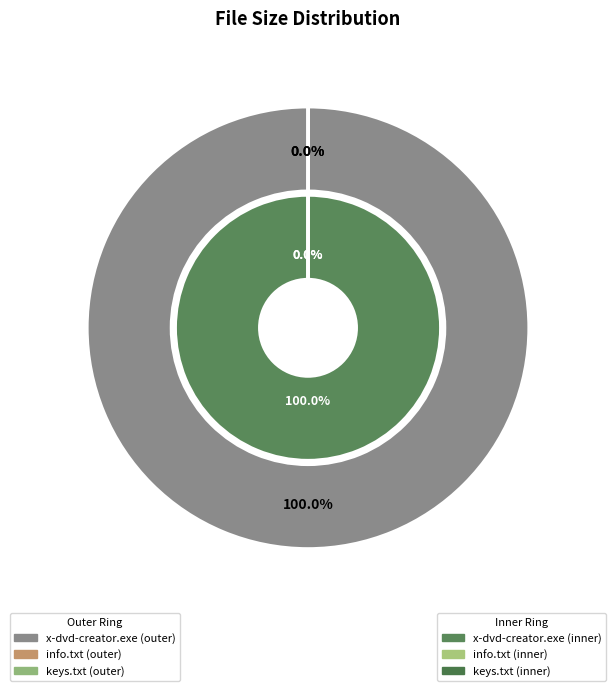

Between keys.txt and info.txt, which is larger?

keys.txt